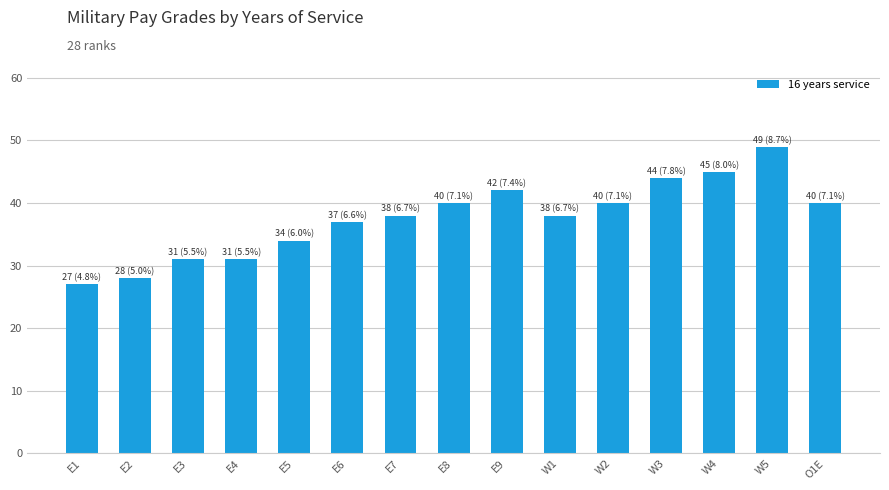

Which has a higher value, W4 or W2?

W4